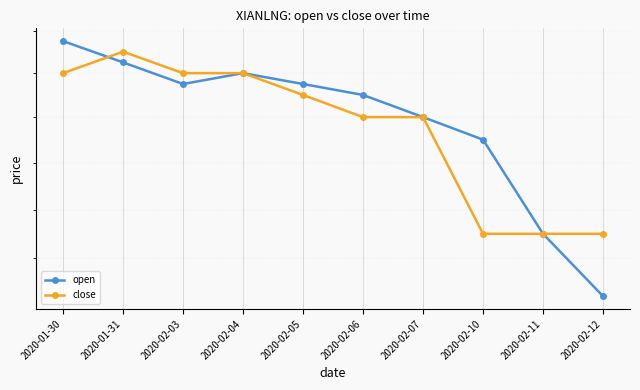

The close series shows 0.6 at 2020-02-10. True or false?

True